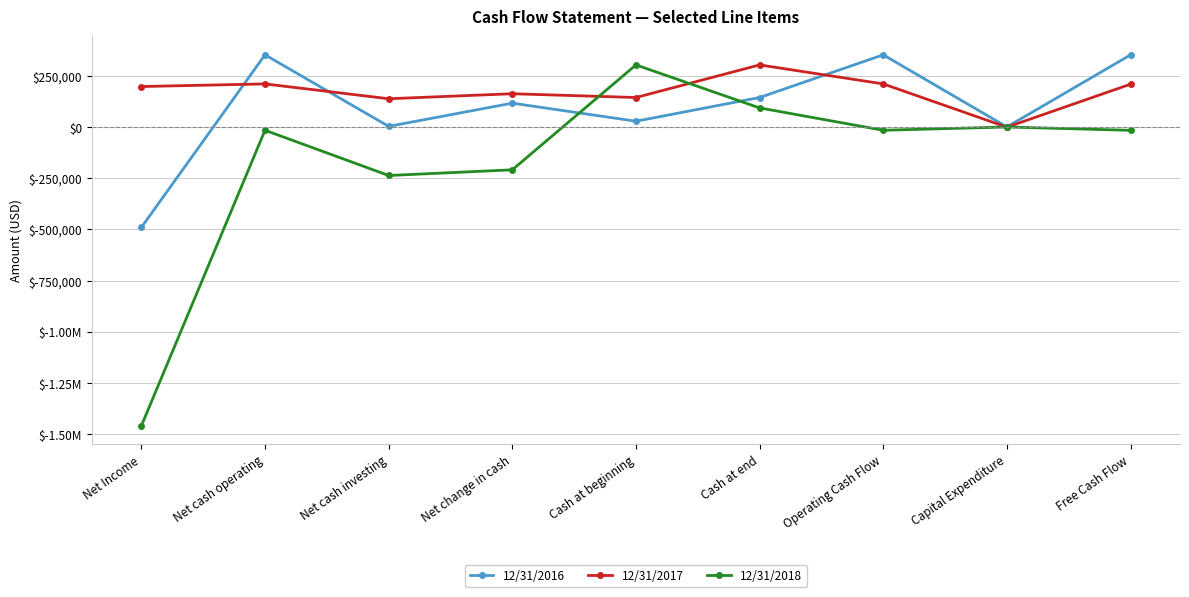

Does the chart have visible grid lines?

Yes